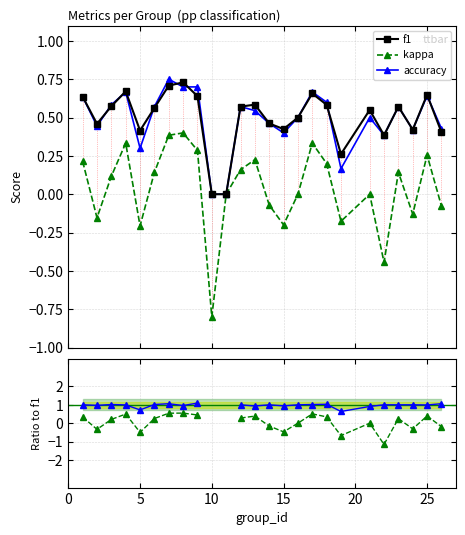

How many data points in accuracy are above 0?

23